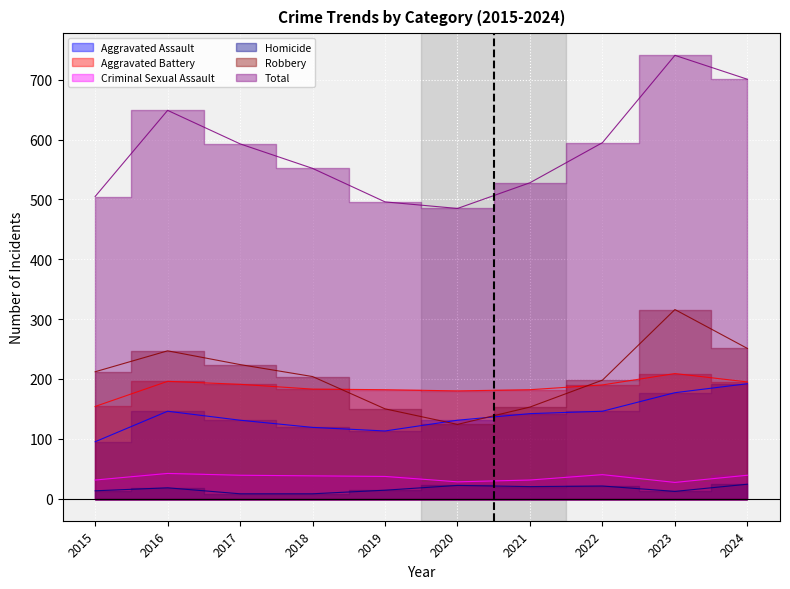

Does the chart display data point markers on the line(s)?

No